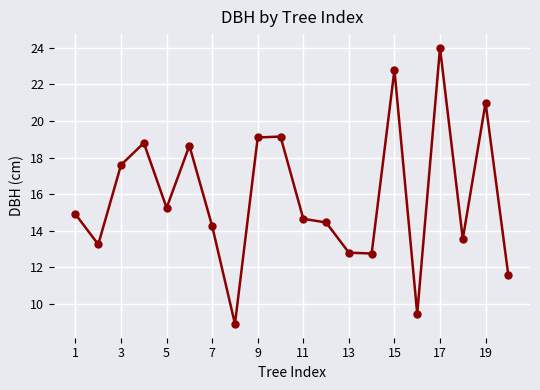

What is the maximum value shown in the chart?

24.0